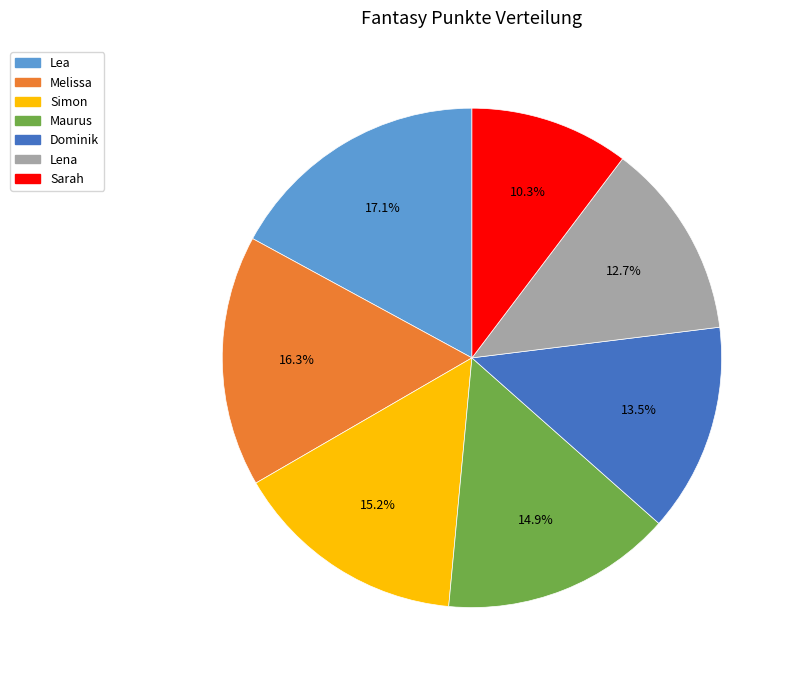

How many segments does this pie chart have?

7